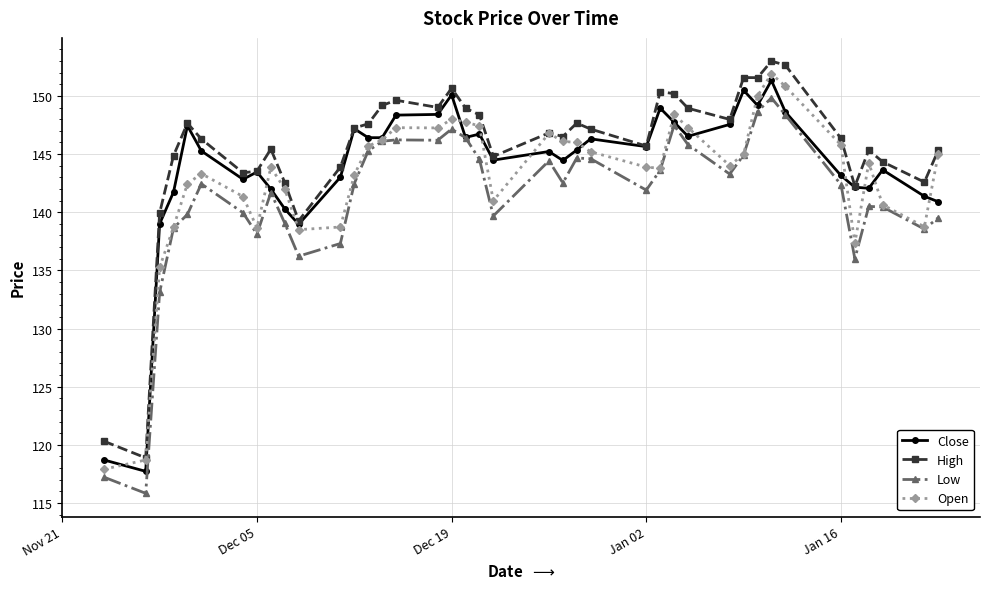

True or false: Low and High intersect in this chart.

False